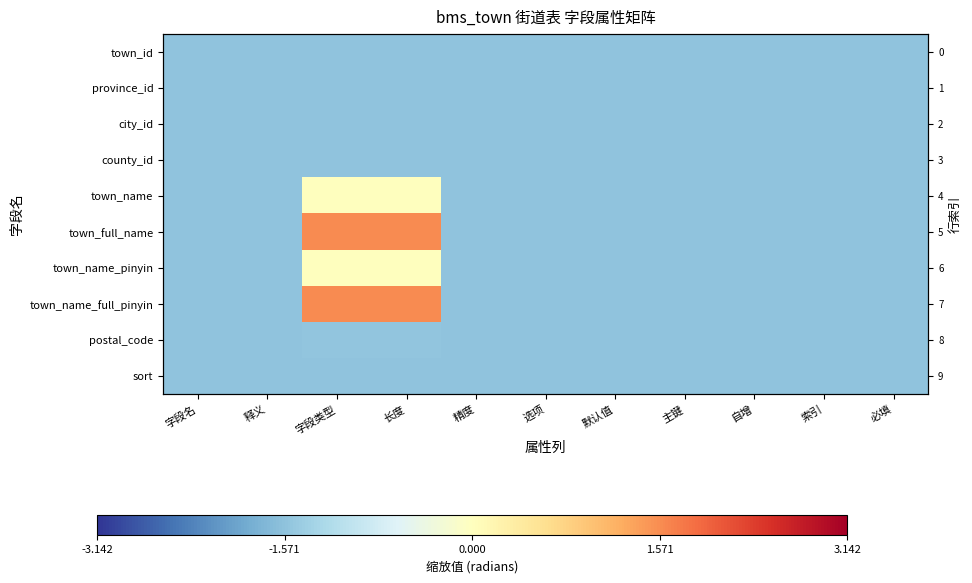

List the labels in order of town_name_full_pinyin value, smallest first.

字段名, 释义, 精度, 选项, 默认值, 主键, 自增, 索引, 必填, 字段类型, 长度